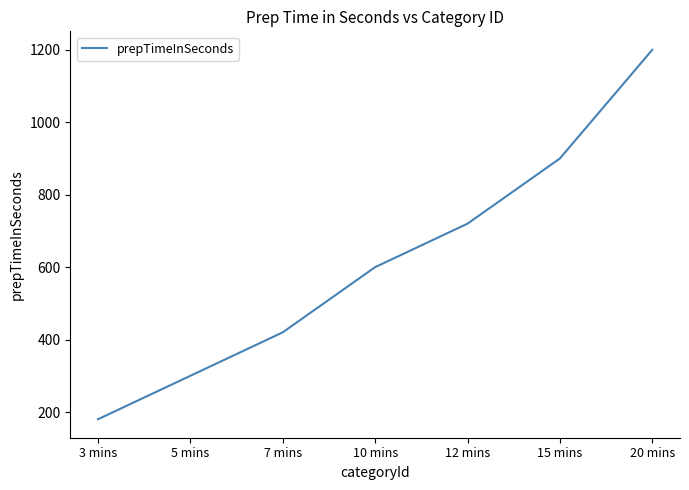

Is this an area chart (filled region under the line)?

No